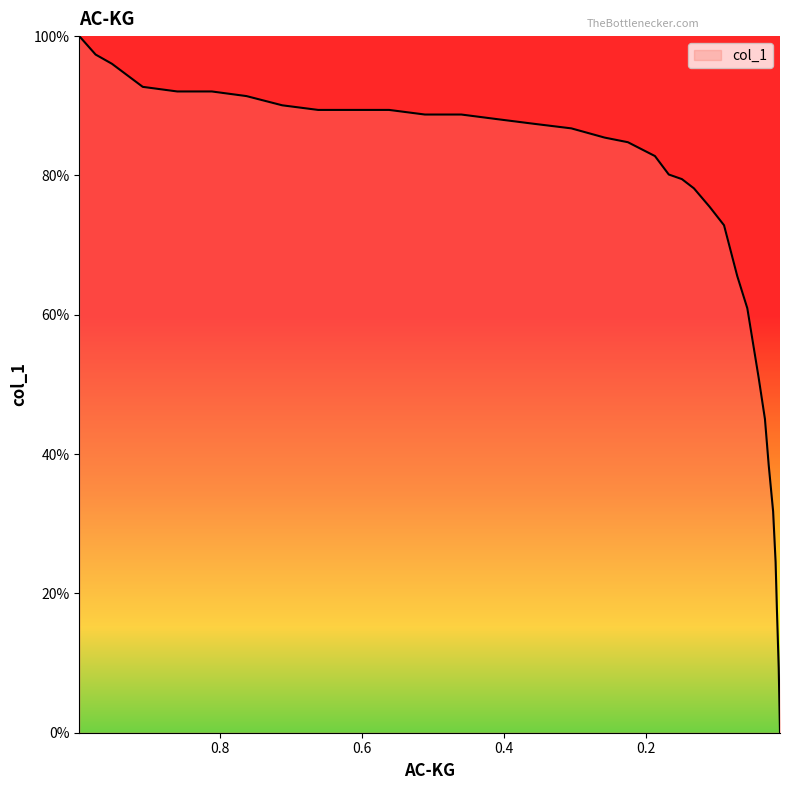

Reading left to right, extract all data points from this chart.

0.9982=100.0	0.9752=97.4	0.9522=96.0	0.9088=92.7	0.8602=92.1	0.8115=92.1	0.7628=91.4	0.7124=90.1	0.6619=89.4	0.6115=89.4	0.5619=89.4	0.5115=88.7	0.4602=88.7	0.4097=88.1	0.3584=87.4	0.3053=86.8	0.2584=85.4	0.2257=84.8	0.1876=82.8	0.1681=80.1	0.1496=79.5	0.1327=78.1	0.1106=75.5	0.0903=72.8	0.0717=65.6	0.0575=60.9	0.0469=54.3	0.0416=51.0	0.0327=45.0	0.0274=38.4	0.0212=31.8	0.0177=24.5	0.0159=17.9	0.0133=9.3	0.0115=0.0